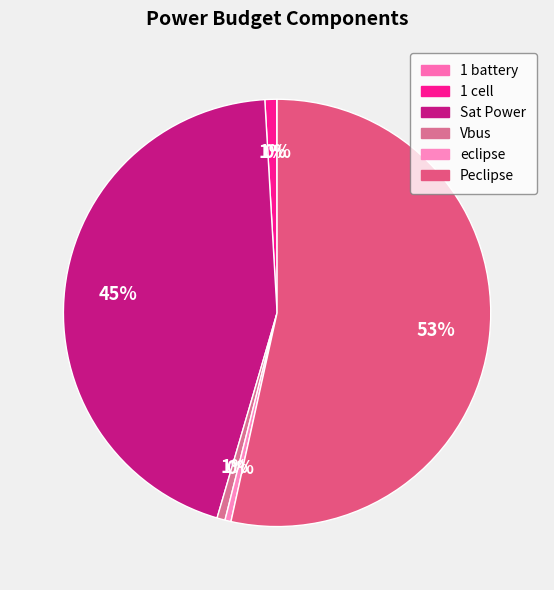

Is it true that eclipse is 10% of the pie?

False